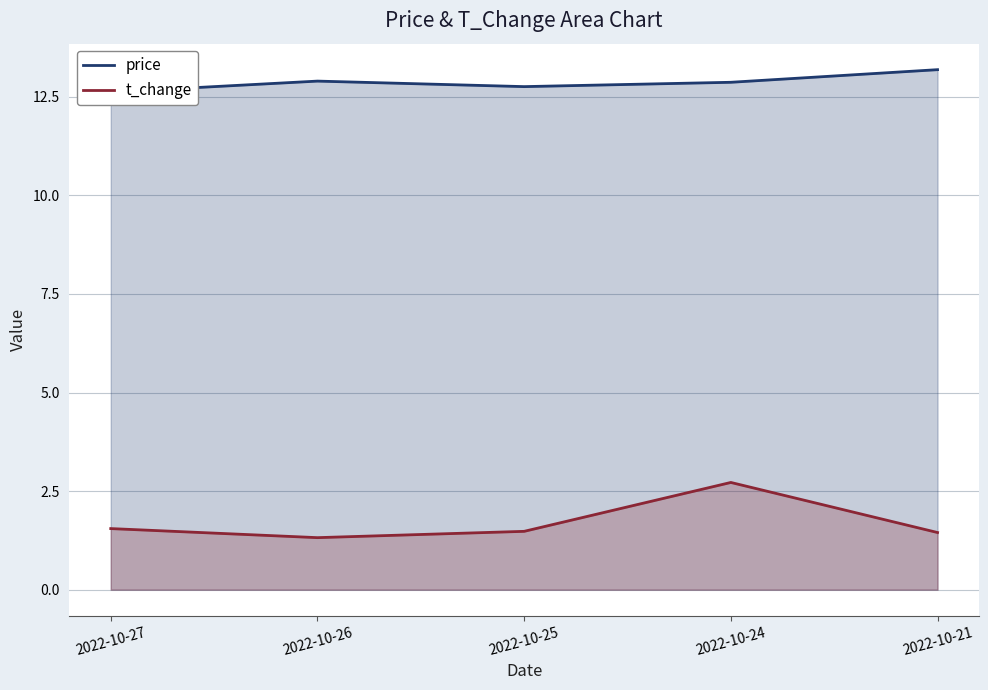

How many interior local peaks does the t_change series have?

1